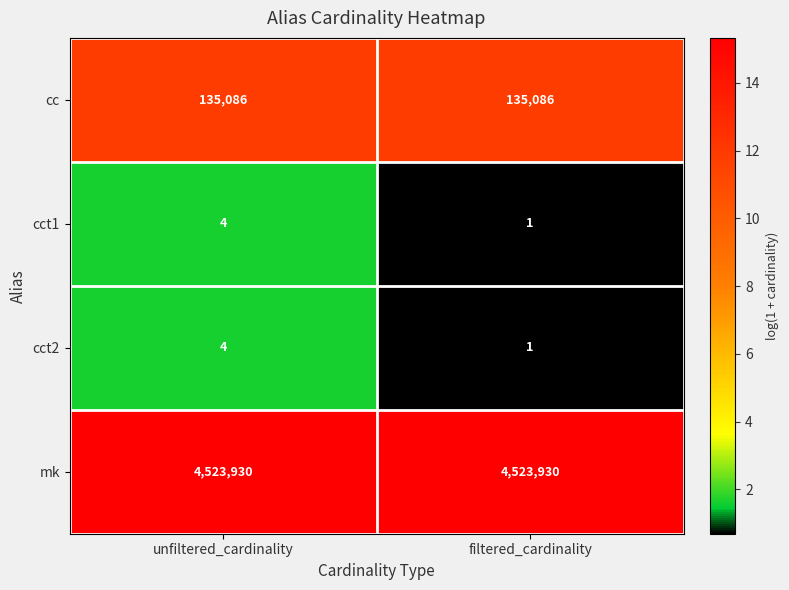

What value does the mk series have at filtered_cardinality?

4523930